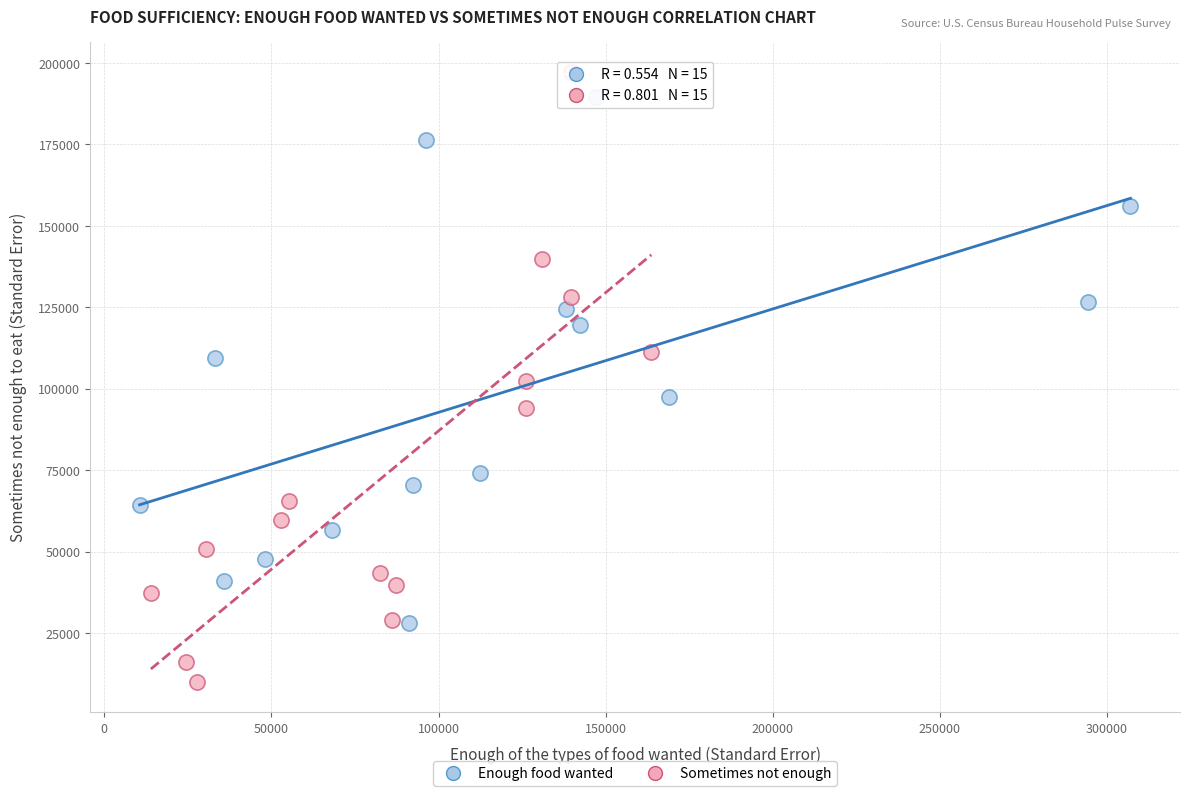

Which series has the largest Y range (max minus min)?

Sometimes not enough